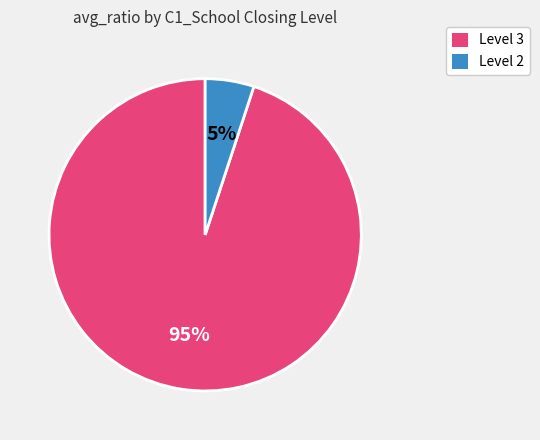

Which category has the biggest portion of the pie?

Level 3